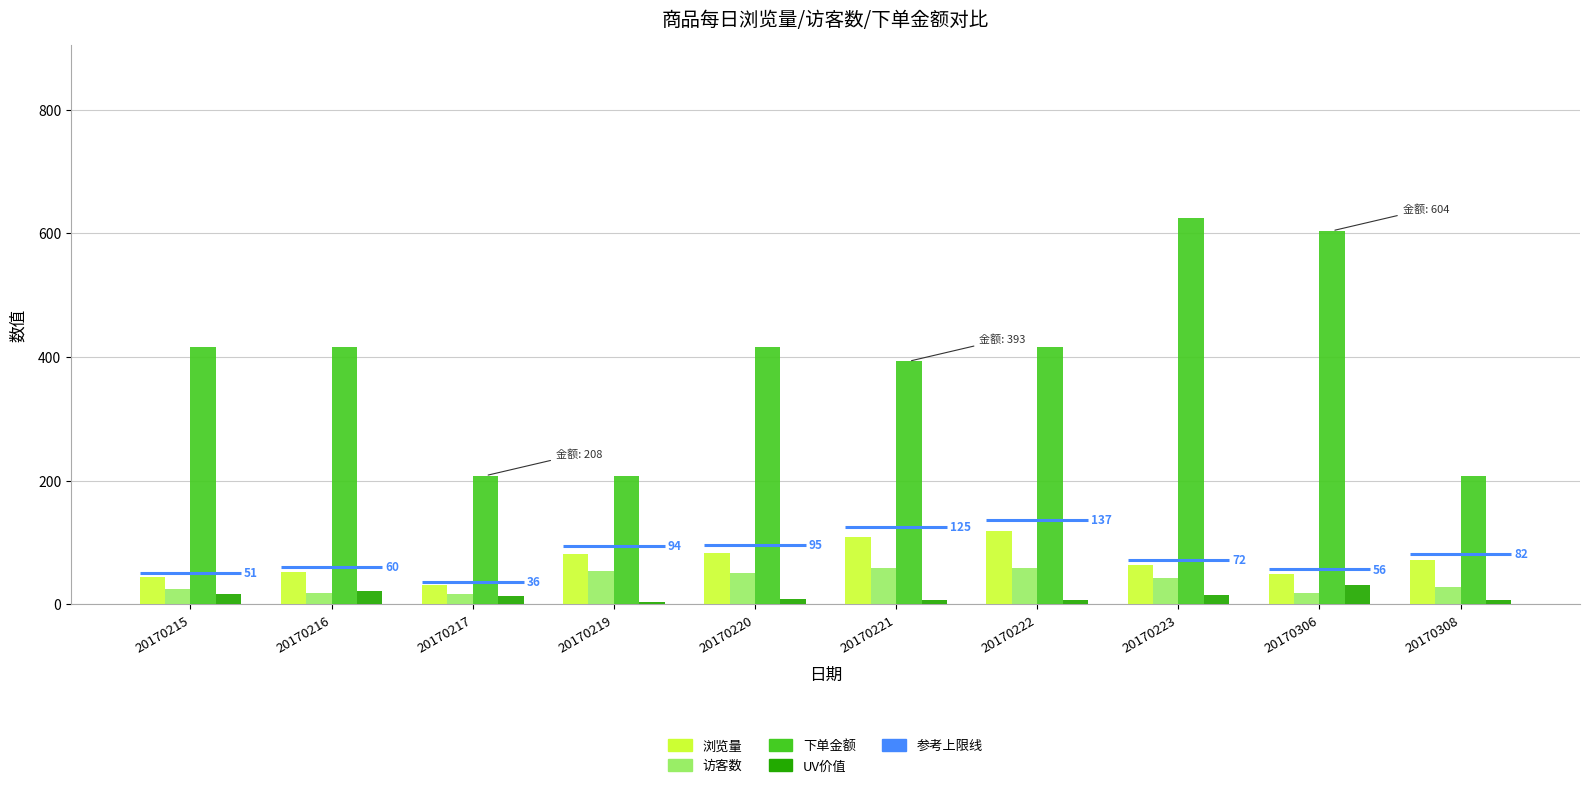

True or false: 浏览量 has a value of 63.0 at 20170223.

True